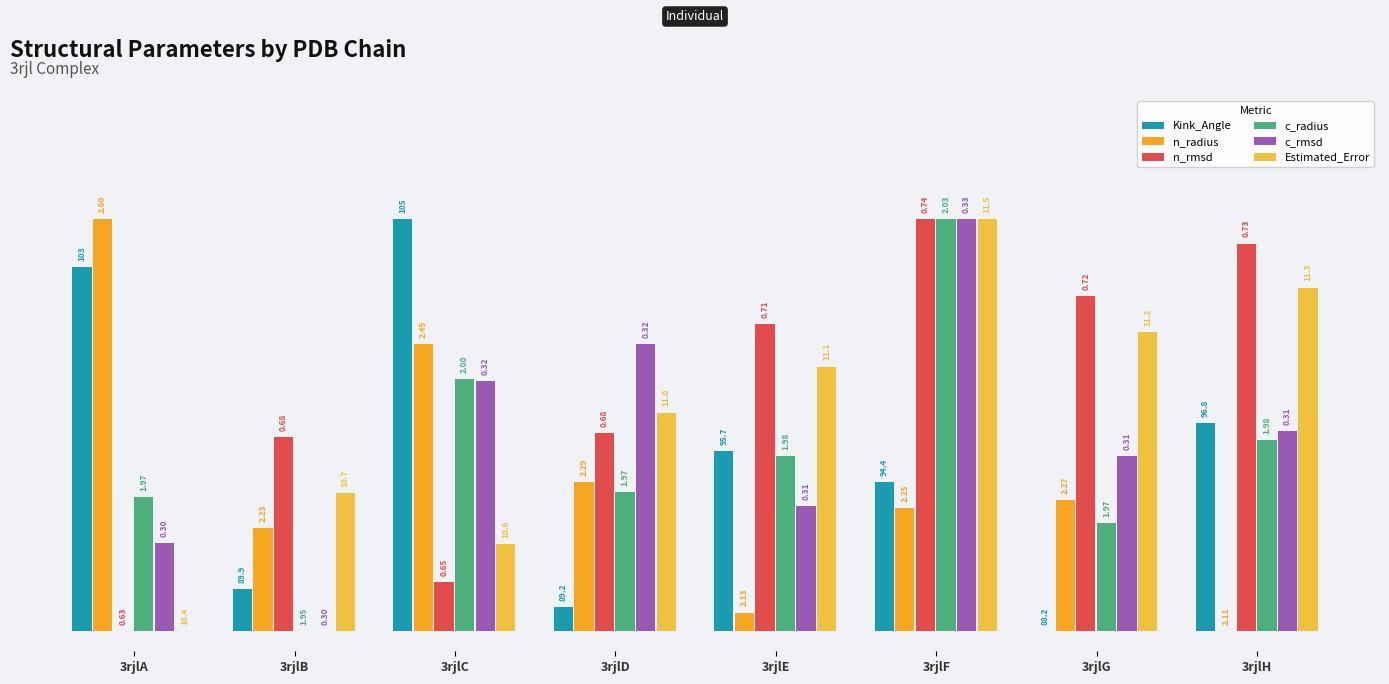

Rank the categories by n_rmsd value from lowest to highest.

3rjlA, 3rjlC, 3rjlB, 3rjlD, 3rjlE, 3rjlG, 3rjlH, 3rjlF